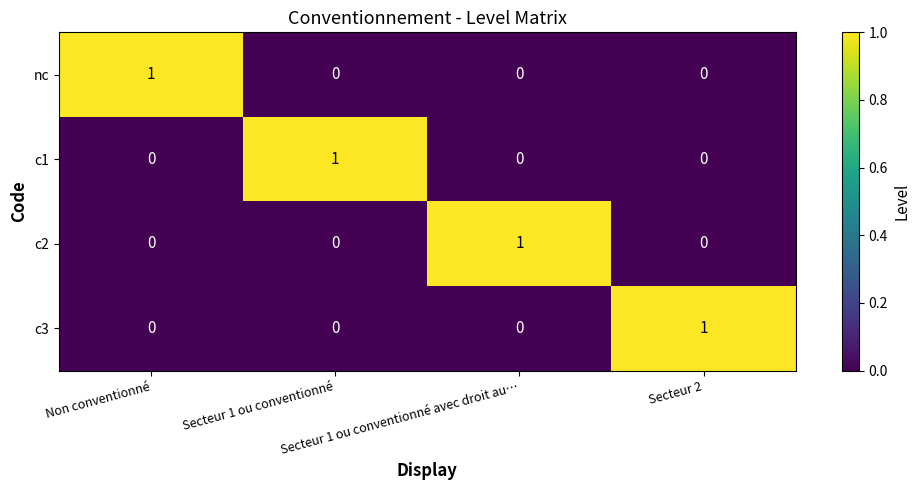

Count the number of categories in the chart.

4